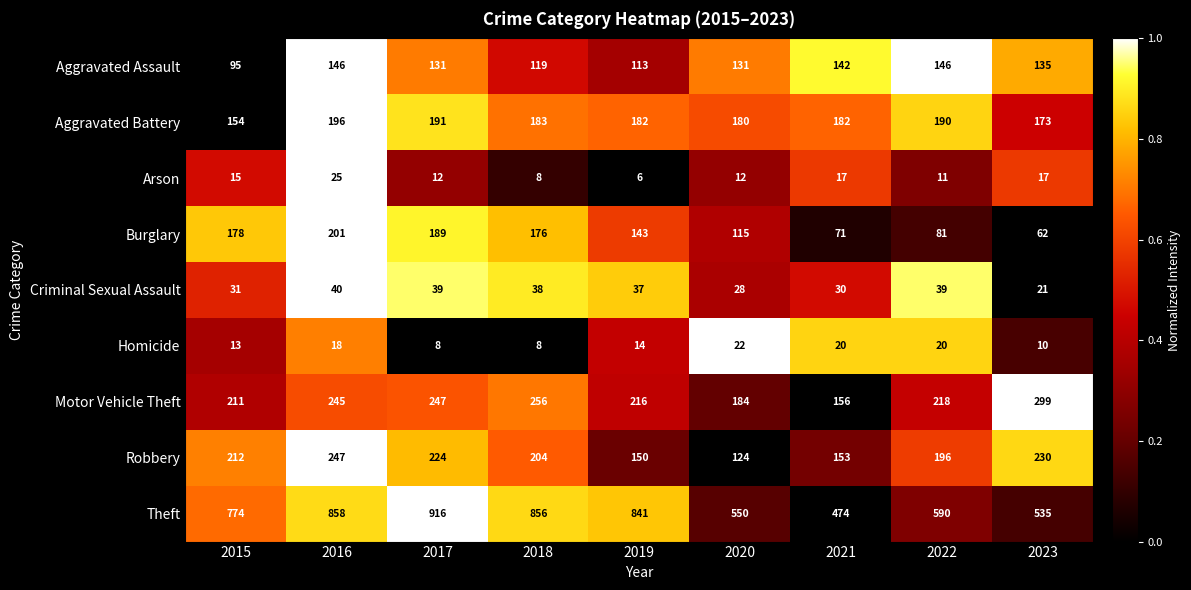

Between 2019 and 2023, which series saw the biggest shift?

Theft